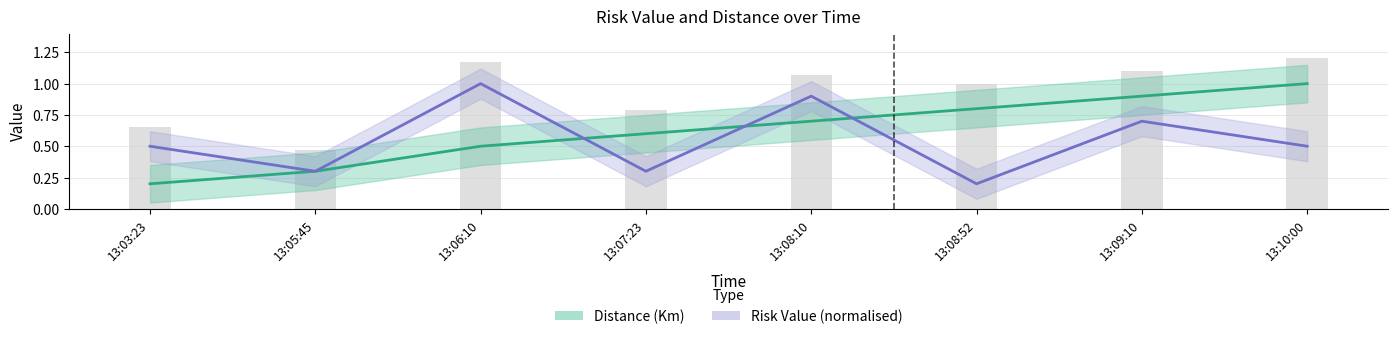

What is the difference between the Distance (Km) values at 13:03:23 and 13:06:10?

0.3